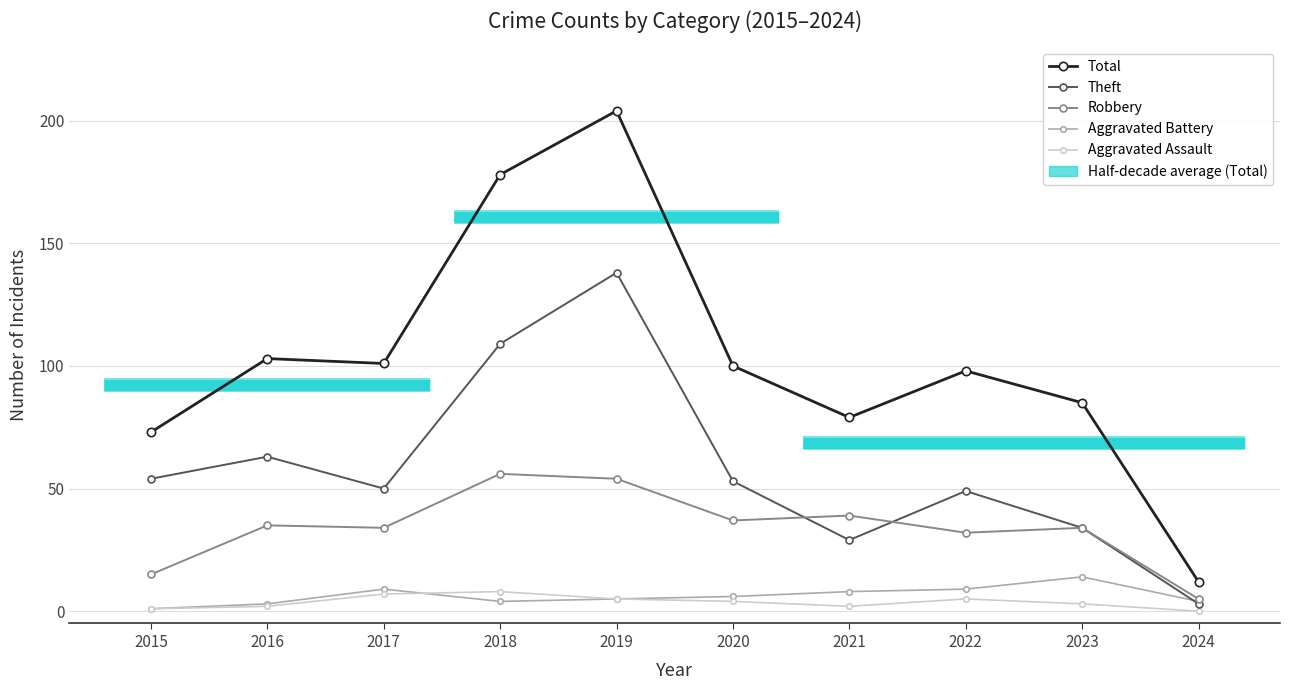

How many lines are shown in the chart?

5